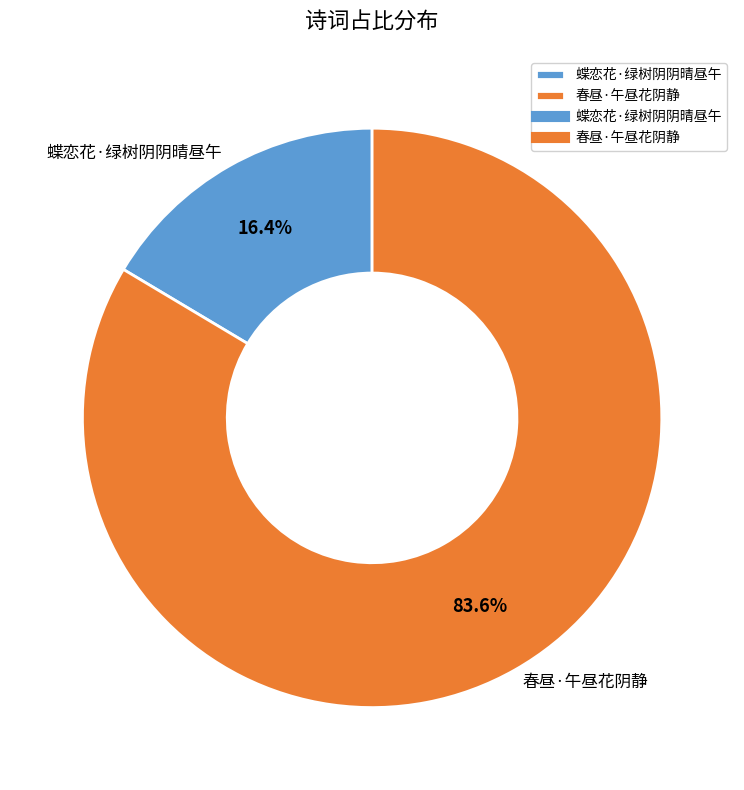

Approximately how many times larger is the value at 蝶恋花·绿树阴阴晴昼午 compared to 春昼·午昼花阴静?

0.2